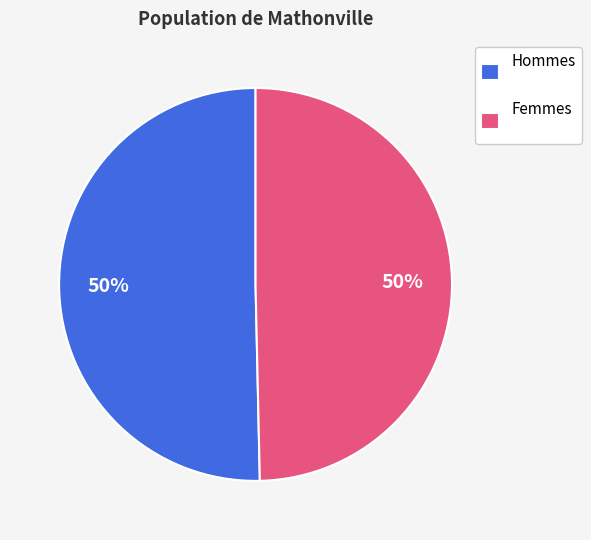

How many segments does this pie chart have?

2